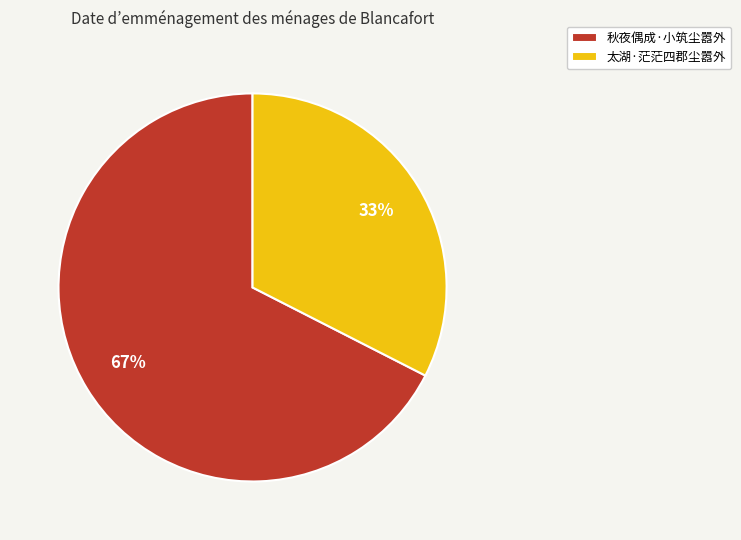

What is the ratio of the value at 太湖·茫茫四郡尘嚣外 to the value at 秋夜偶成·小筑尘嚣外?

0.5